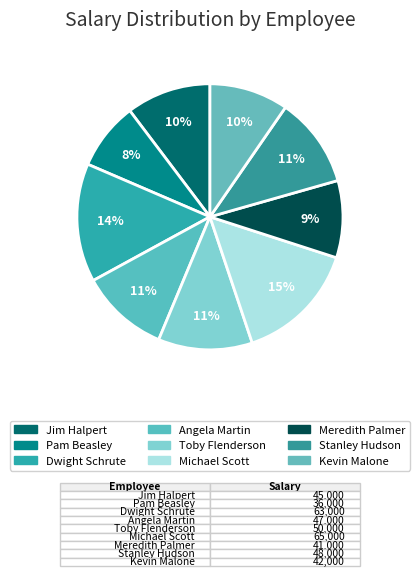

What is the total percentage of Angela Martin and Jim Halpert?

21.1%